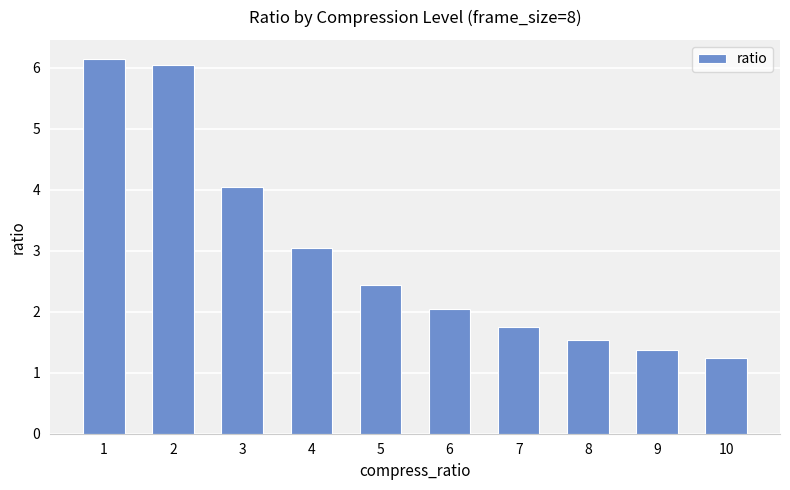

Where is the data nearest to the value 3?

4